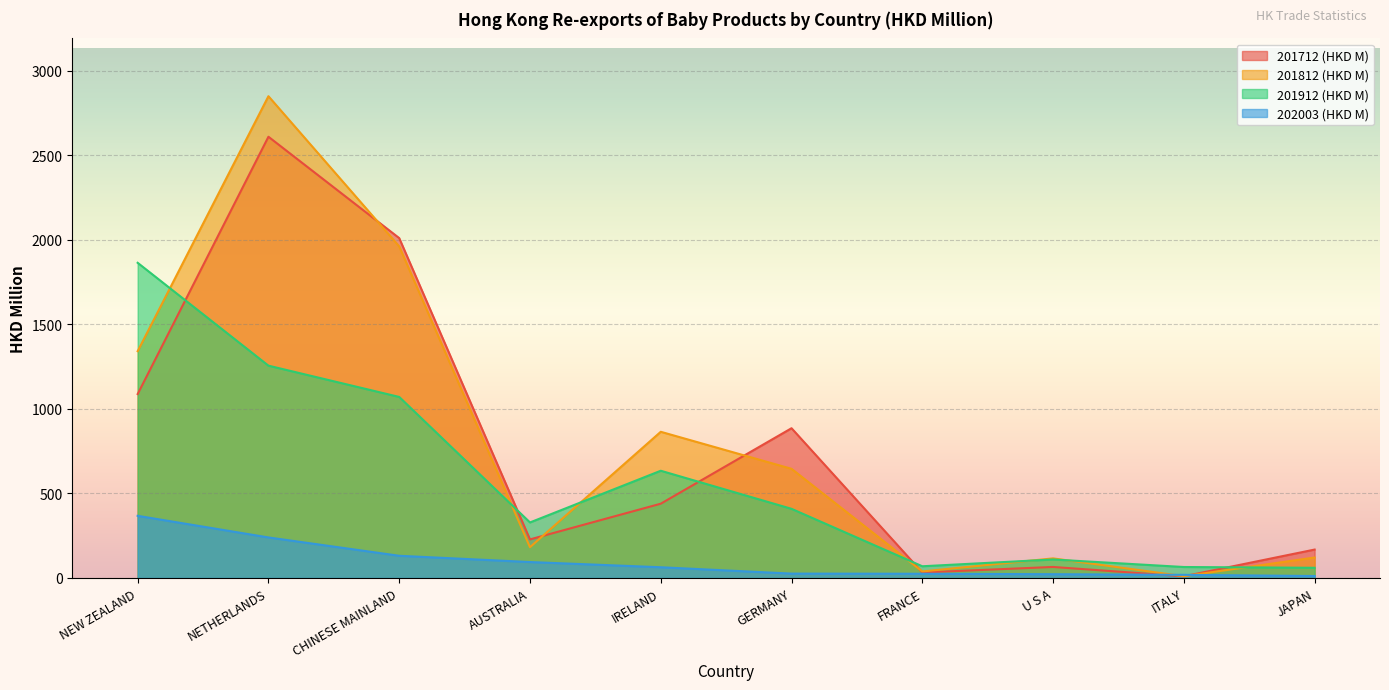

At which category does the chart reach its minimum across all series?

ITALY